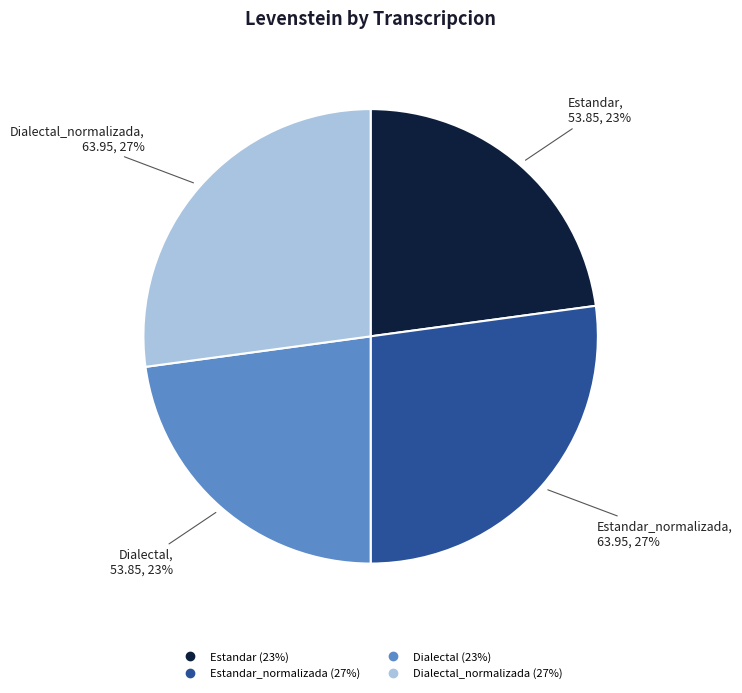

Does any single category account for the majority?

No